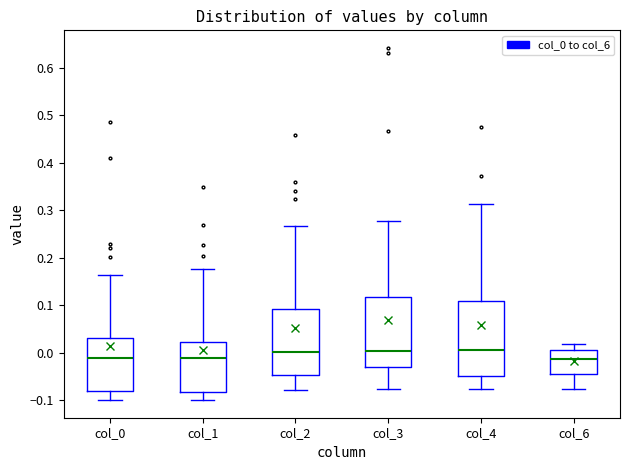

Reading left to right, transcribe this box plot: for each box, give where its median line is, the range the box spans, and where its two whiskers end, as read against the y-axis. The values are not printed on the chart, so give them approximately, as read against the axis.

col_0: median -0.01, box -0.08 to 0.03, whiskers -0.10 to 0.16
col_1: median -0.01, box -0.08 to 0.02, whiskers -0.10 to 0.18
col_2: median 0.00, box -0.05 to 0.09, whiskers -0.08 to 0.27
col_3: median 0.00, box -0.03 to 0.12, whiskers -0.08 to 0.28
col_4: median 0.01, box -0.05 to 0.11, whiskers -0.08 to 0.31
col_6: median -0.01, box -0.04 to 0.01, whiskers -0.08 to 0.02